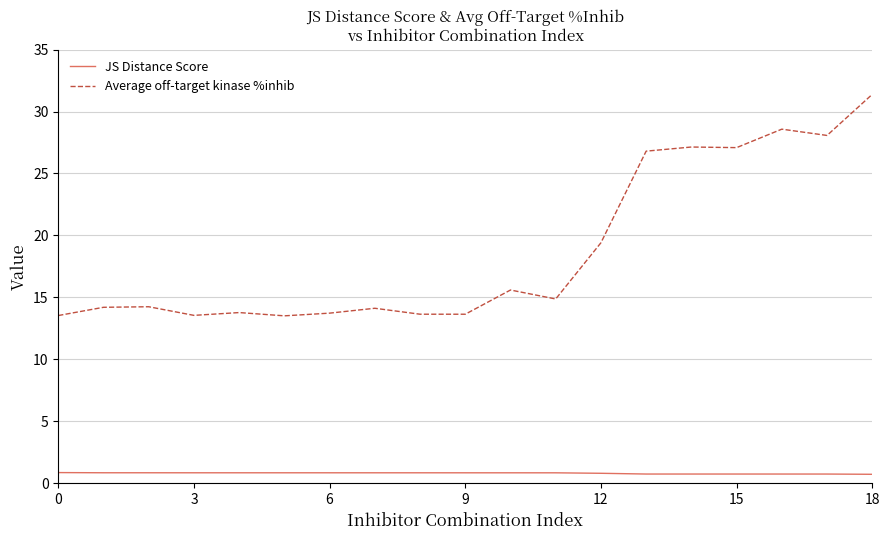

Which series has the largest total across all categories?

Average off-target kinase %inhib